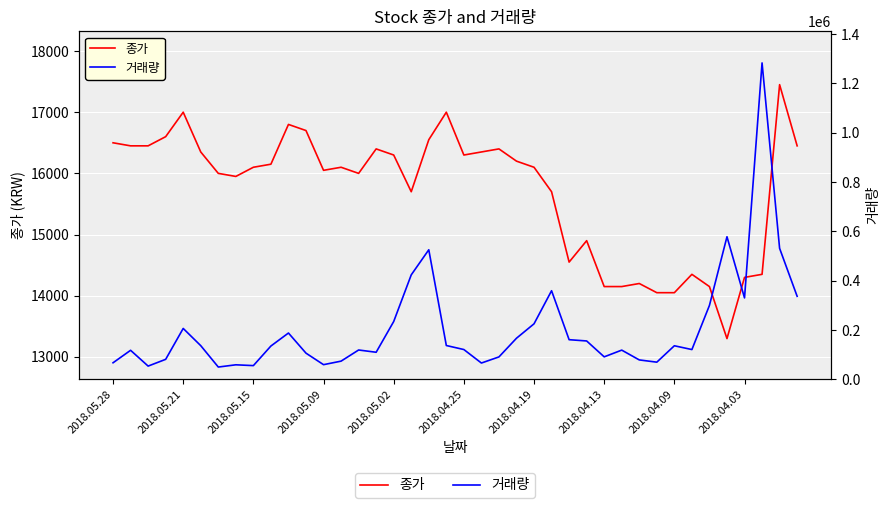

True or false: 종가 and 거래량 cross at least once.

False